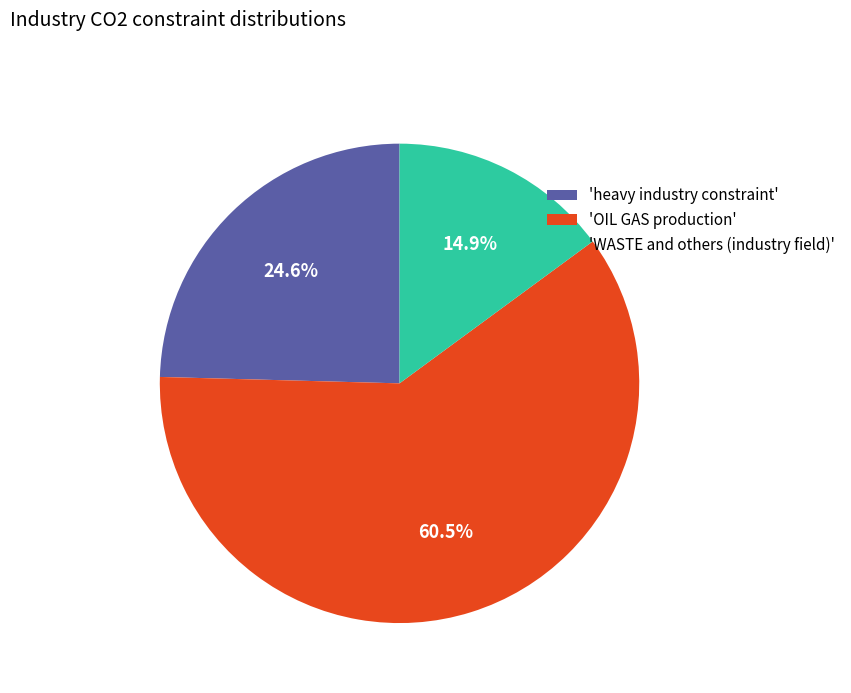

Which has a higher value, 'WASTE and others (industry field)' or 'heavy industry constraint'?

'heavy industry constraint'